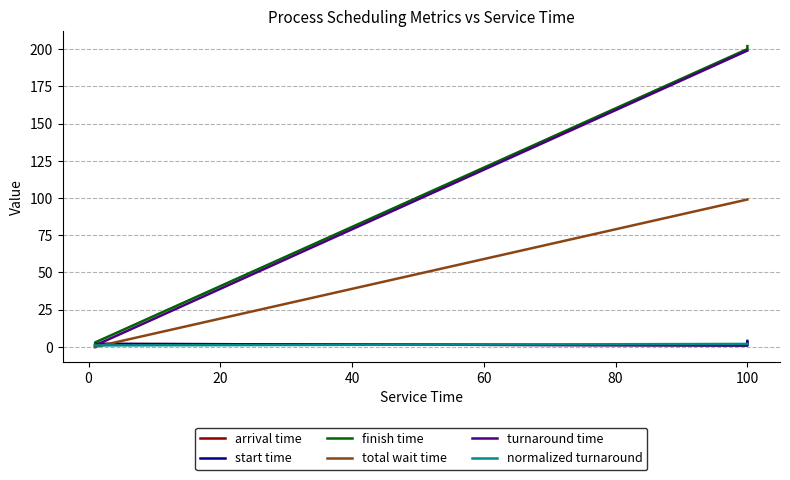

At how many categories does at least one series exceed 23?

2